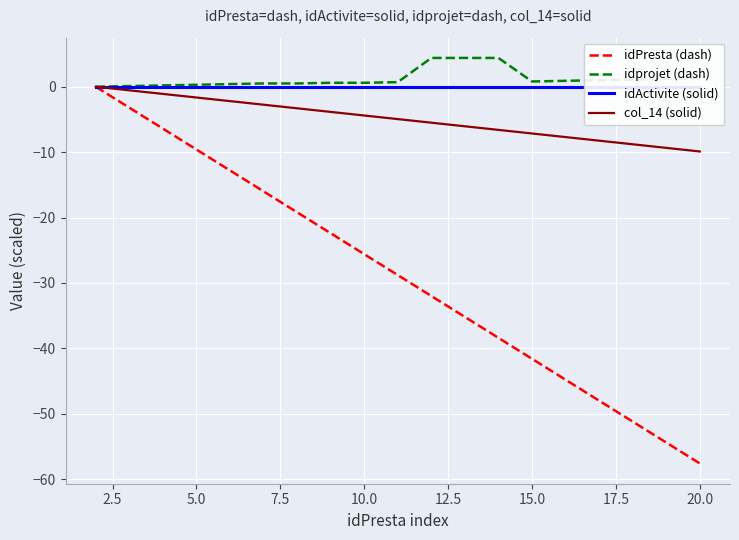

The idPresta (dash) series shows -36.9 at 10.0. True or false?

False